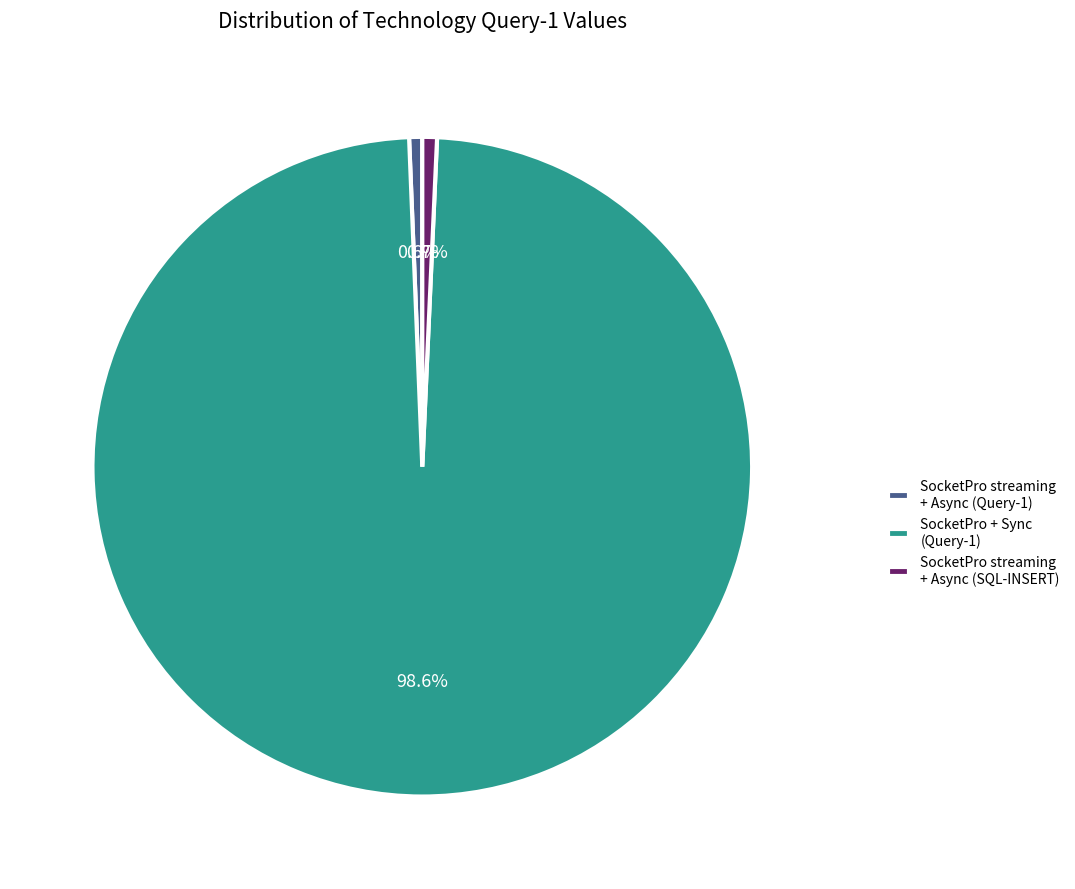

Is SocketPro streaming + Async (SQL-INSERT) the majority of the pie?

No